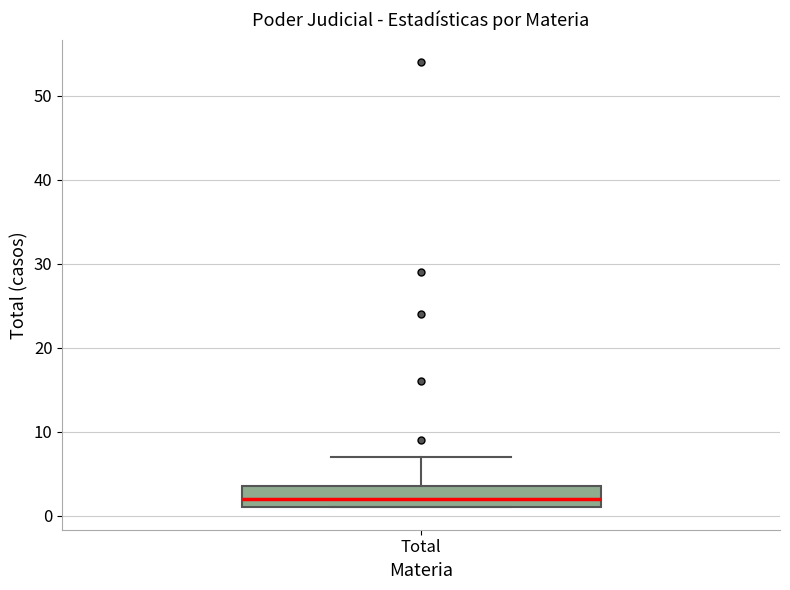

Read this box plot against the y-axis: the position of the median line, the range covered by the box, and the ends of both whiskers. The values are not printed on the chart, so give them approximately, as read against the axis.

median 2, box 1 to 4, whiskers 1 to 7